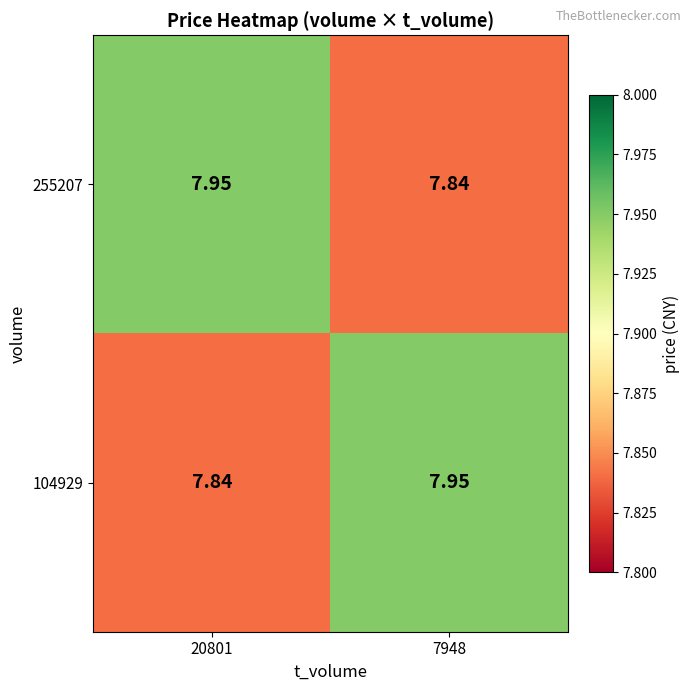

At how many categories does at least one series exceed 7?

2